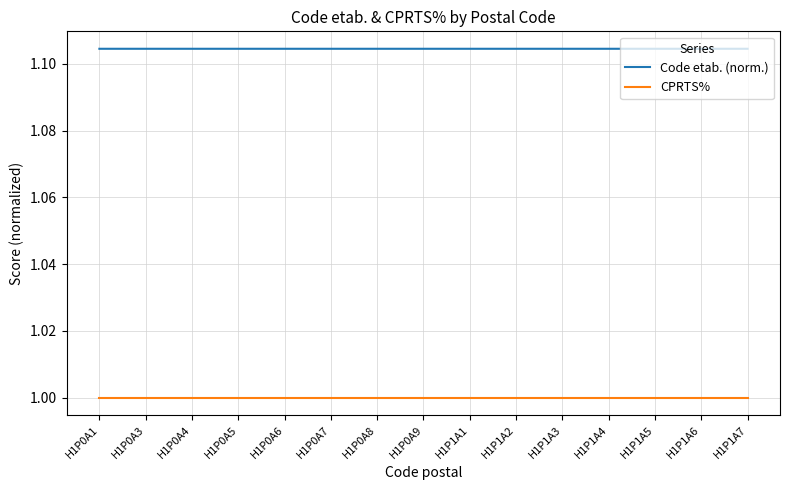

True or false: CPRTS% and Code etab. (norm.) cross at least once.

False